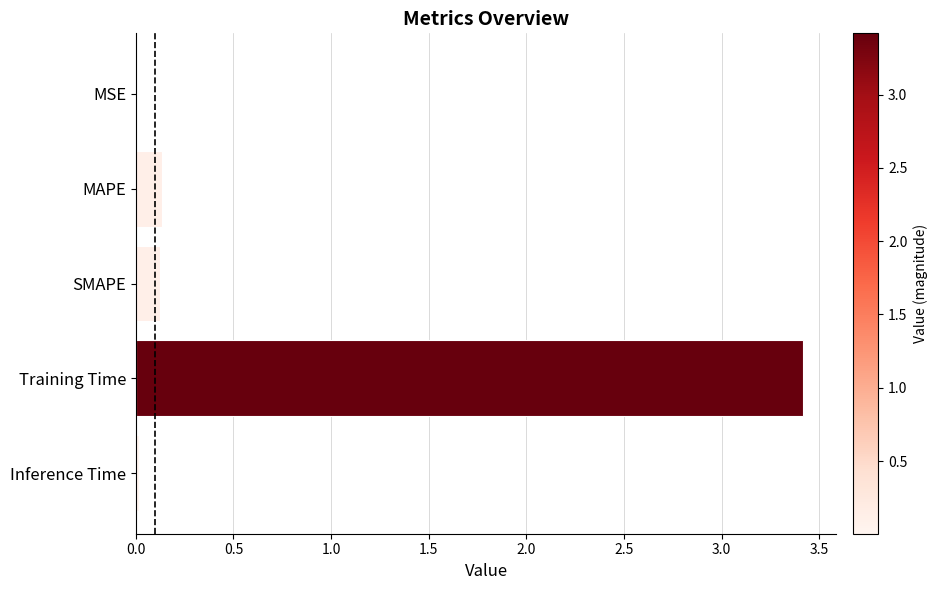

What is the maximum value shown in the chart?

3.4